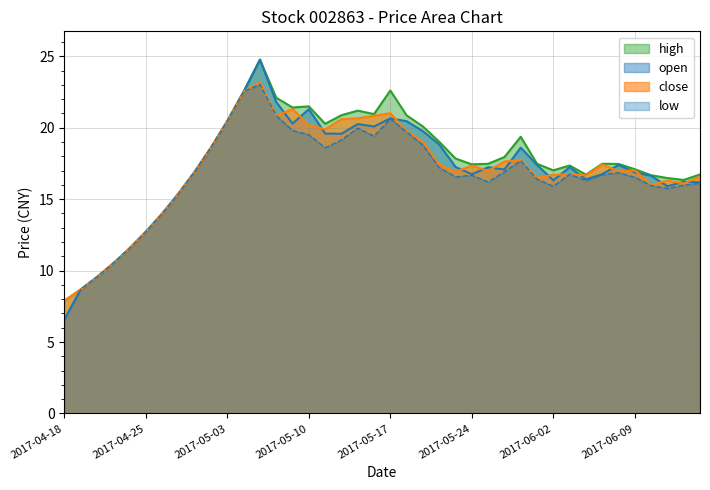

True or false: high has more than 2 interior local peaks.

True